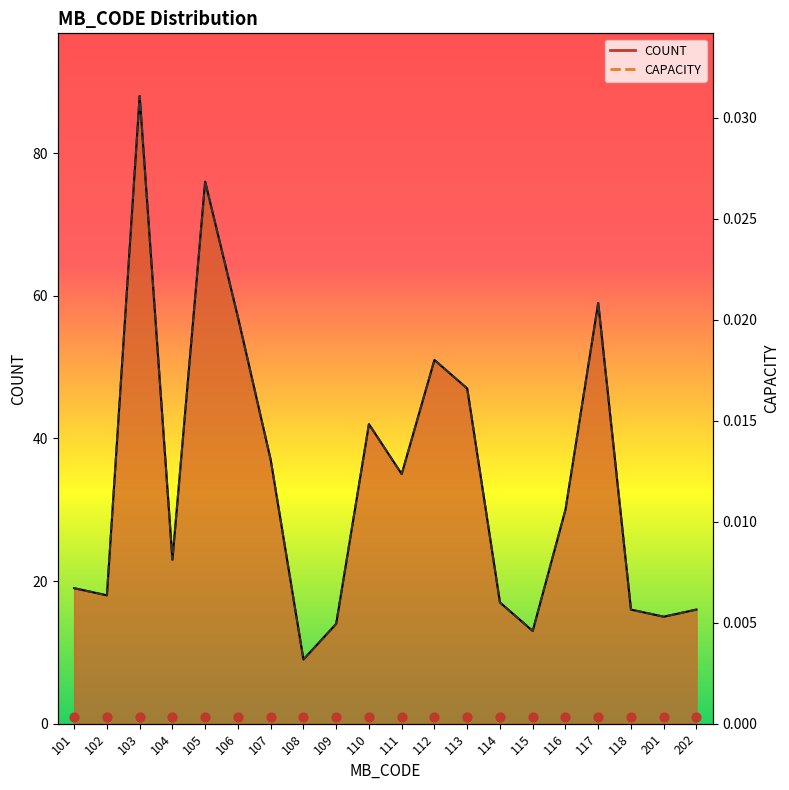

Which series has the largest total across all categories?

COUNT line